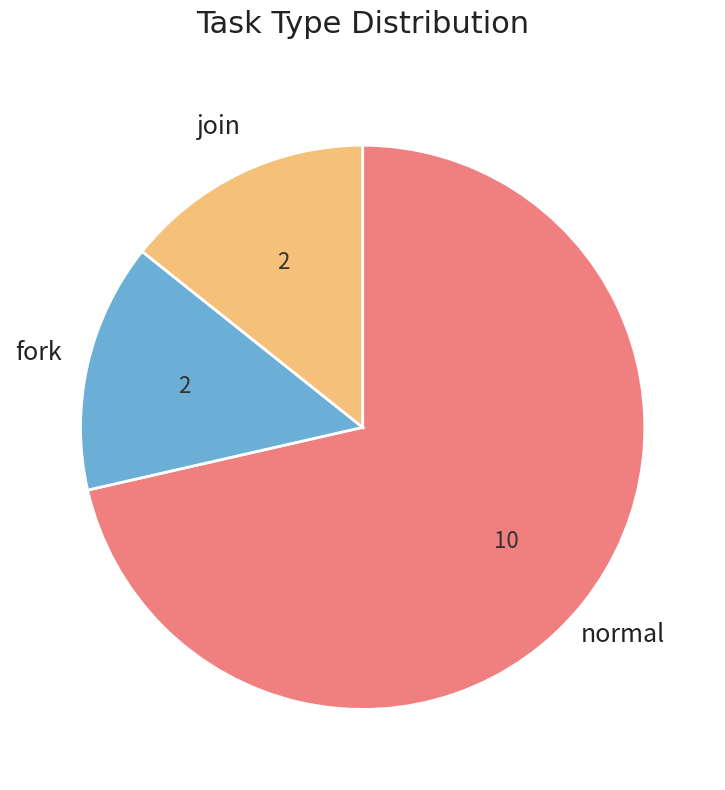

Which slice is the smallest?

fork